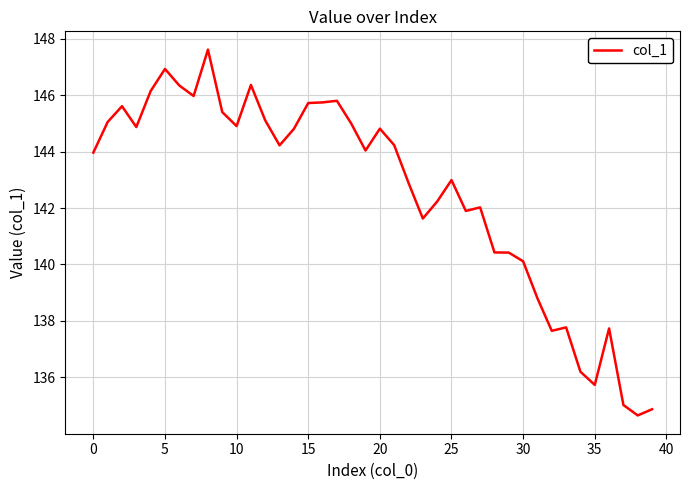

What is the minimum value shown in the chart?

134.7